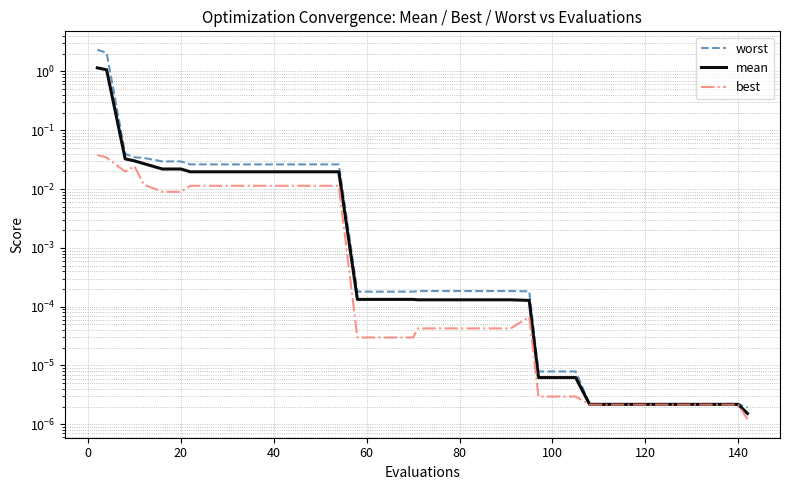

The value of worst at 60 is 0.1. True or false?

False